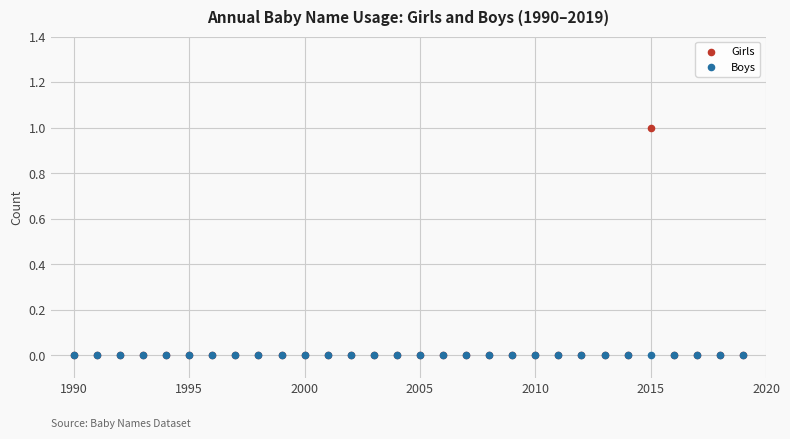

What are all the series names shown in the legend?

Girls, Boys